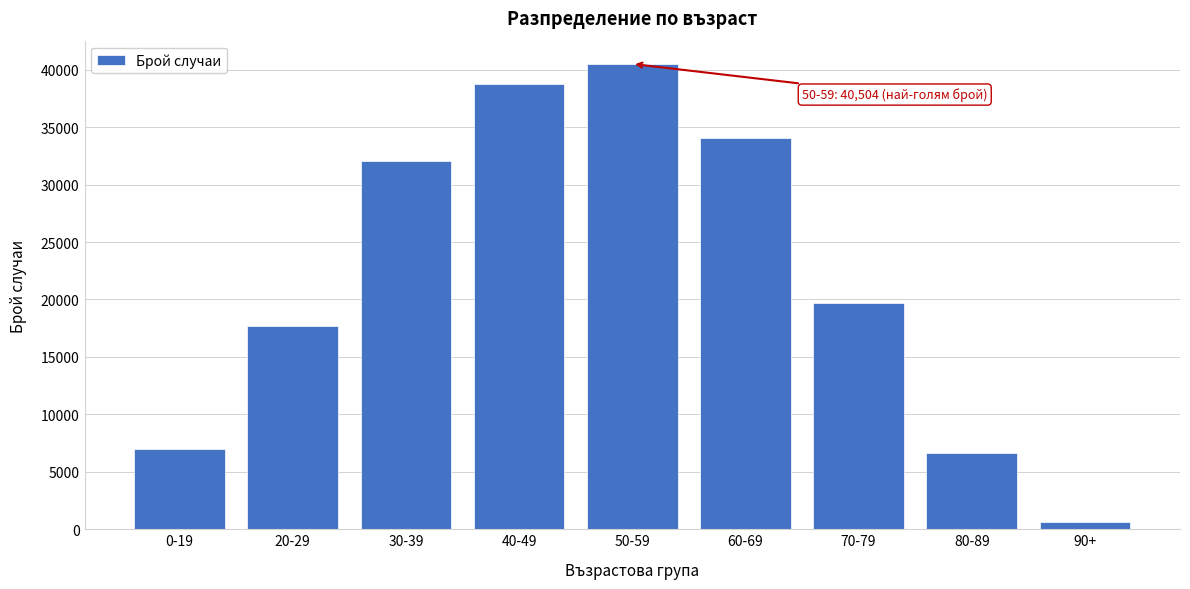

Reading right to left, what are all the values shown in this chart?

90+=614	80-89=6643	70-79=19724	60-69=34058	50-59=40504	40-49=38717	30-39=32030	20-29=17653	0-19=6972